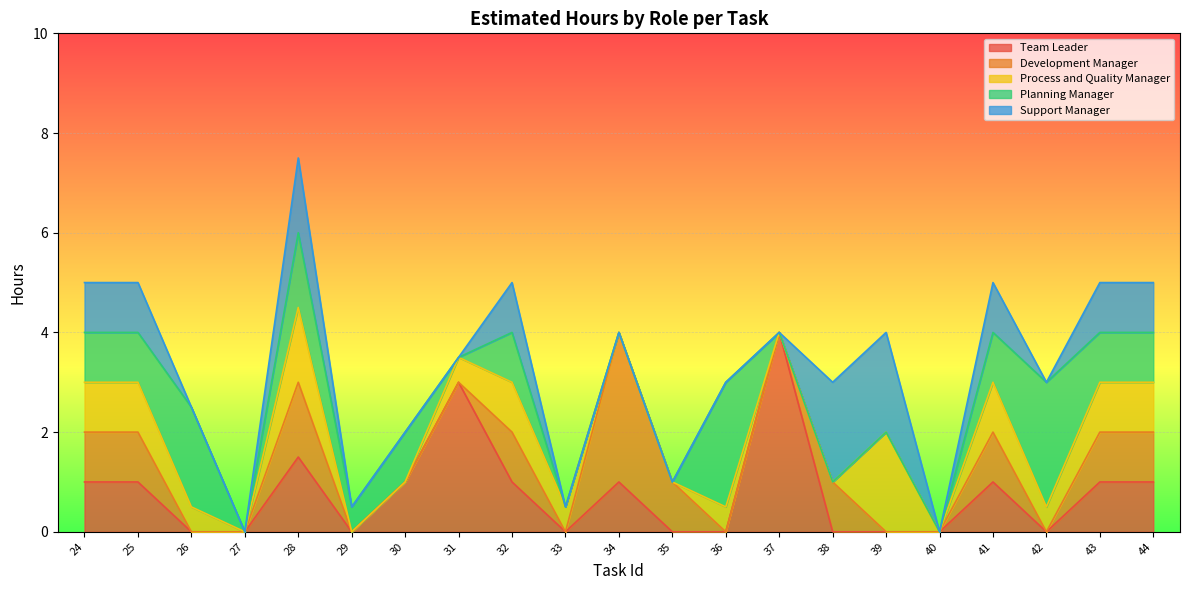

How many interior local valleys does the Support Manager series have?

2